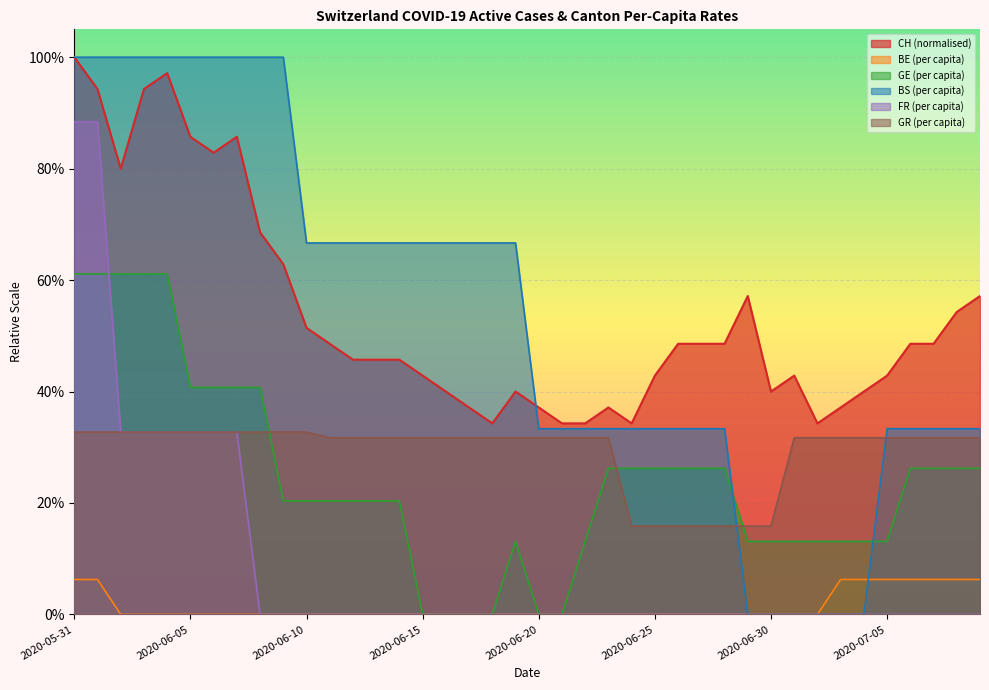

True or false: CH has more than 2 points higher than both neighbors.

True